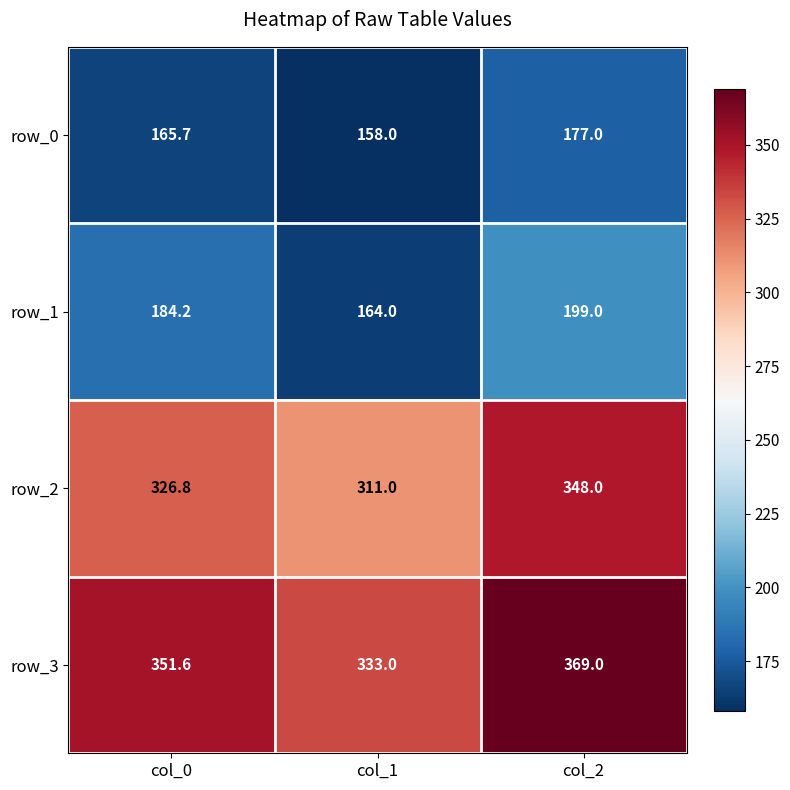

The value of row_2 at col_2 is 123.1. True or false?

False